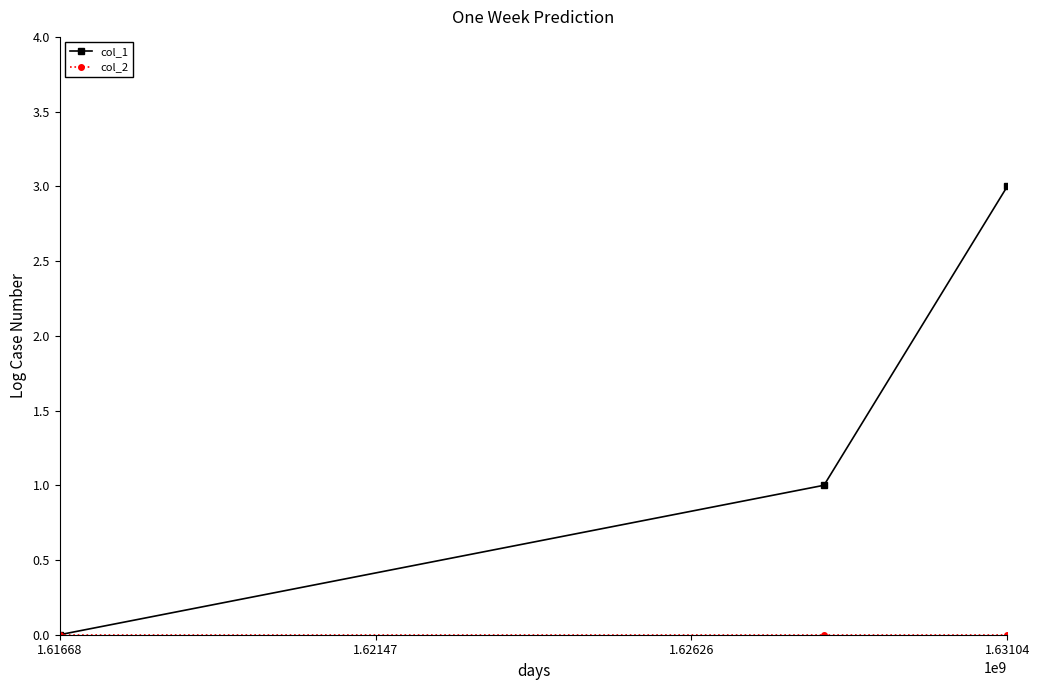

Count the number of data series in this chart.

2